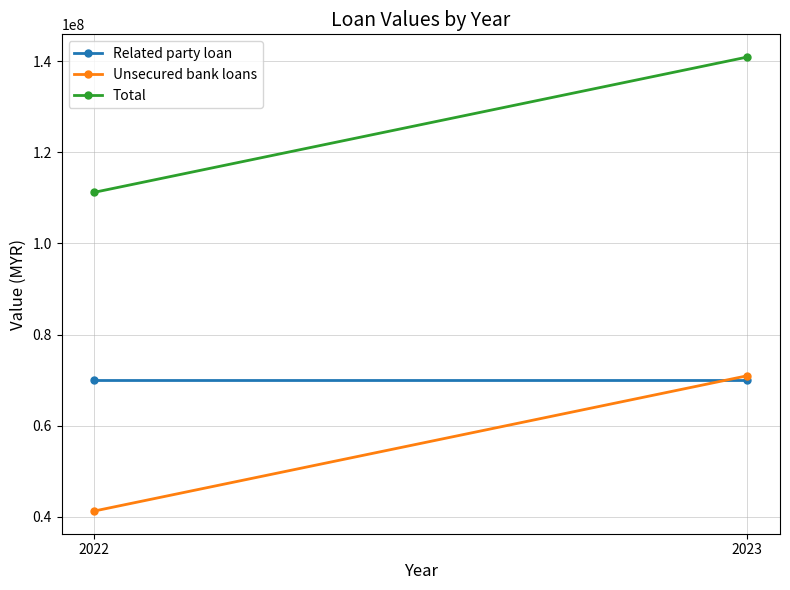

The Total series shows 153757195 at 2022. True or false?

False